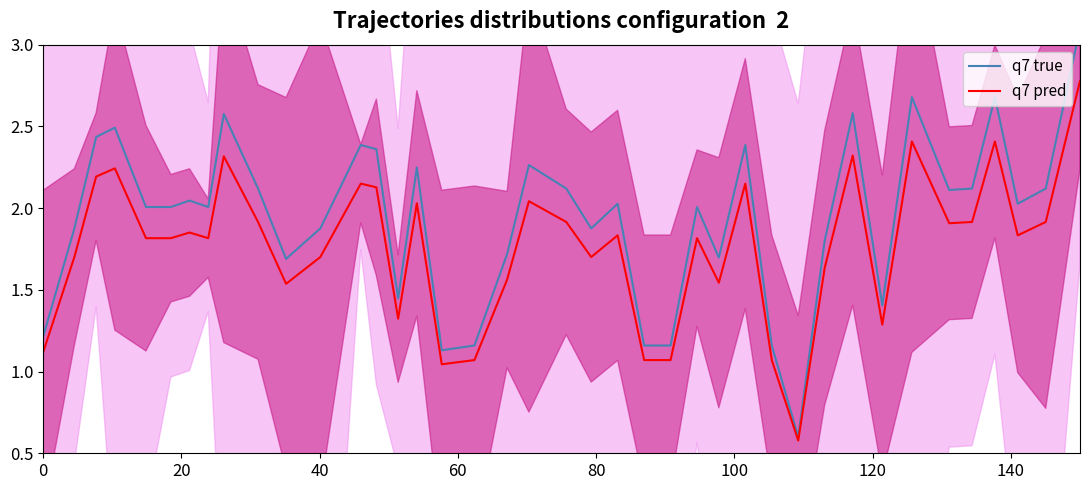

Reading left to right, extract all data points from this chart.

q7 true: 1.2	1.9	2.4	2.5	2.0	2.0	2.0	2.0	2.6	2.1	1.7	1.9	2.4	2.4	1.4	2.2	1.1	1.2	1.7	2.3	2.1	1.9	2.0	1.2	1.2	2.0	1.7	2.4	1.2	0.6	1.8	2.6	1.4	2.7	2.1	2.1	2.7	2.0	2.1	3.1
q7 pred: 1.1	1.7	2.2	2.2	1.8	1.8	1.9	1.8	2.3	1.9	1.5	1.7	2.1	2.1	1.3	2.0	1.0	1.1	1.6	2.0	1.9	1.7	1.8	1.1	1.1	1.8	1.5	2.1	1.1	0.6	1.6	2.3	1.3	2.4	1.9	1.9	2.4	1.8	1.9	2.8